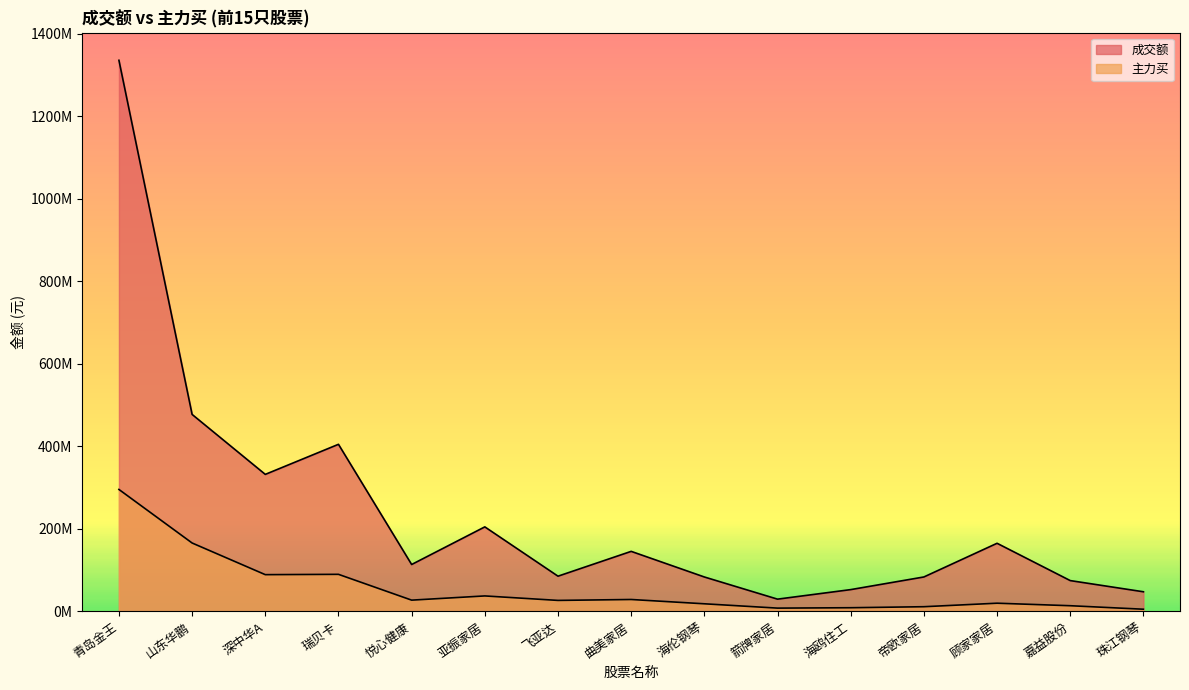

At which category is the sum across all series the highest?

青岛金王